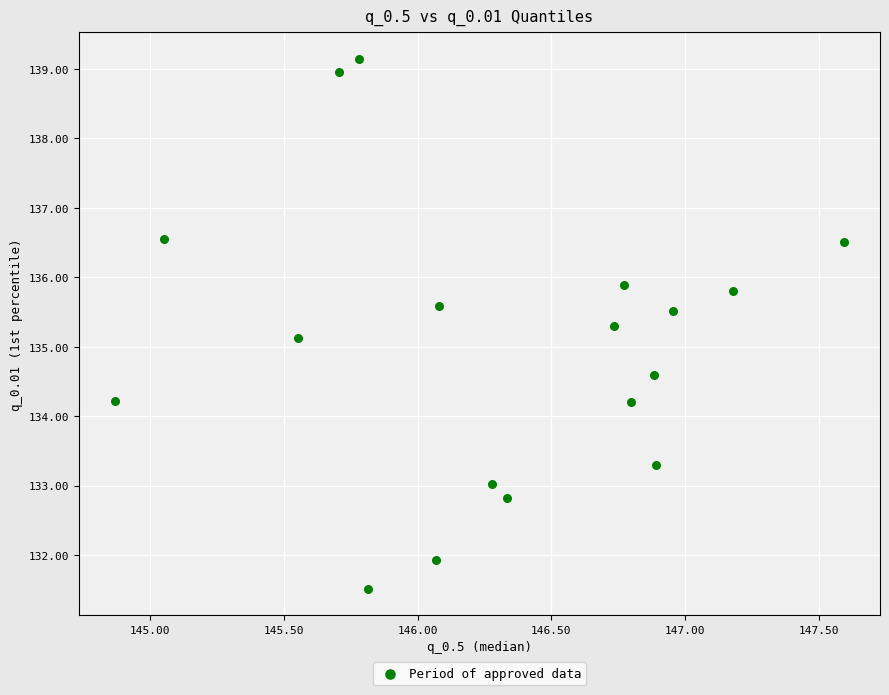

What is the range of Y values (max minus min)?

7.6